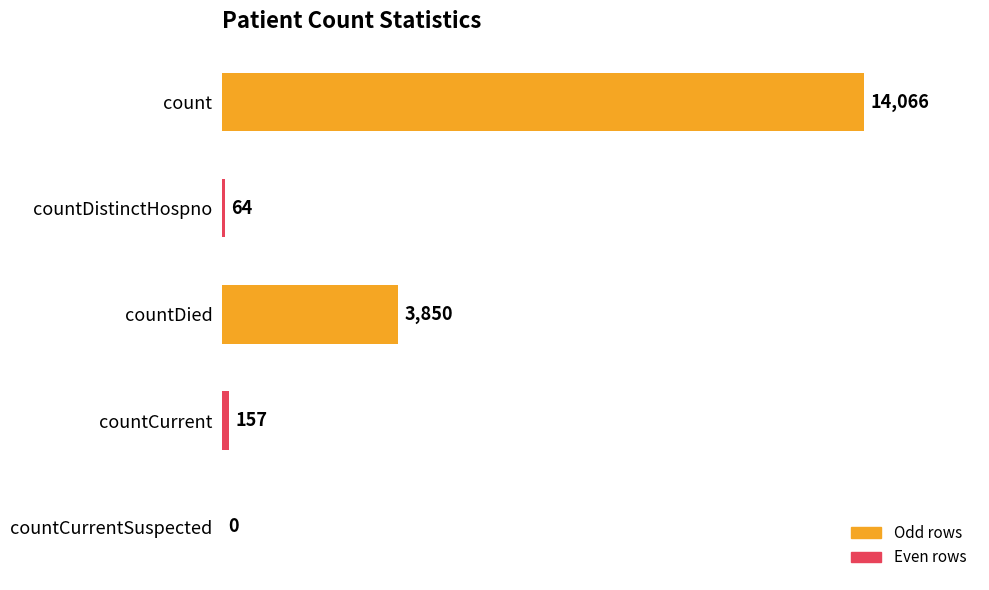

How many series are shown in this chart?

1